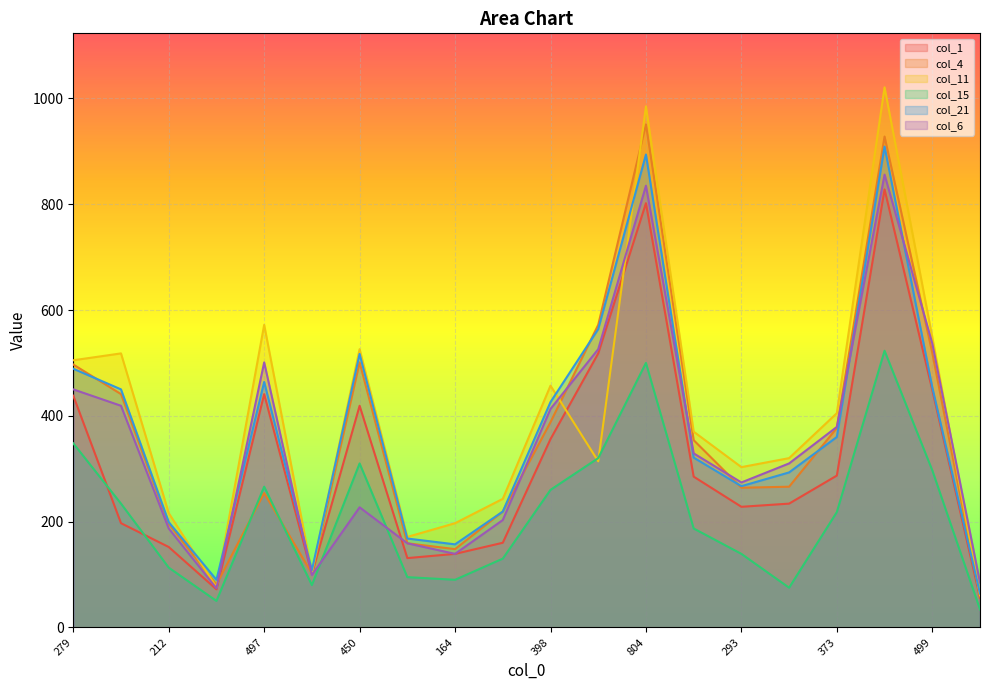

Rank the series at 438 from lowest to highest value.

col_1, col_15, col_6, col_4, col_21, col_11